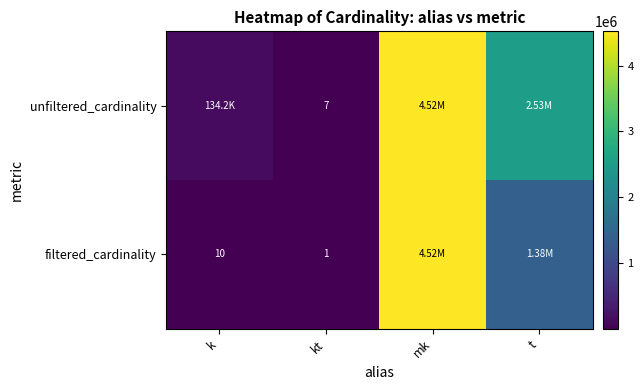

What is the smallest value displayed?

1